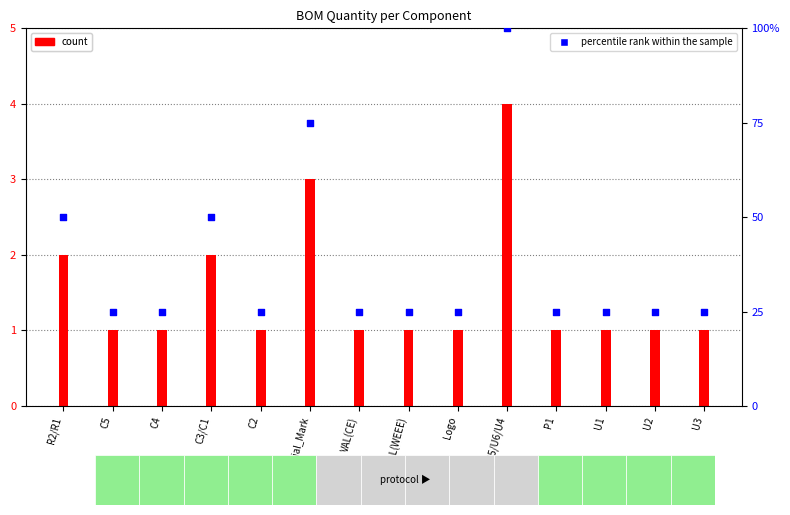

At how many categories does at least one series exceed 99?

1